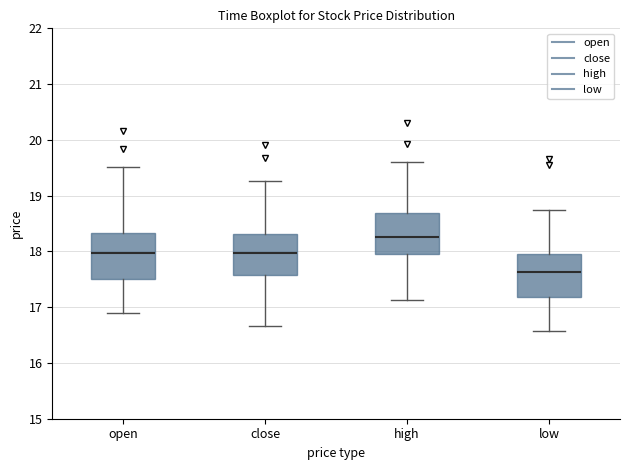

Which box has the highest median line?

high